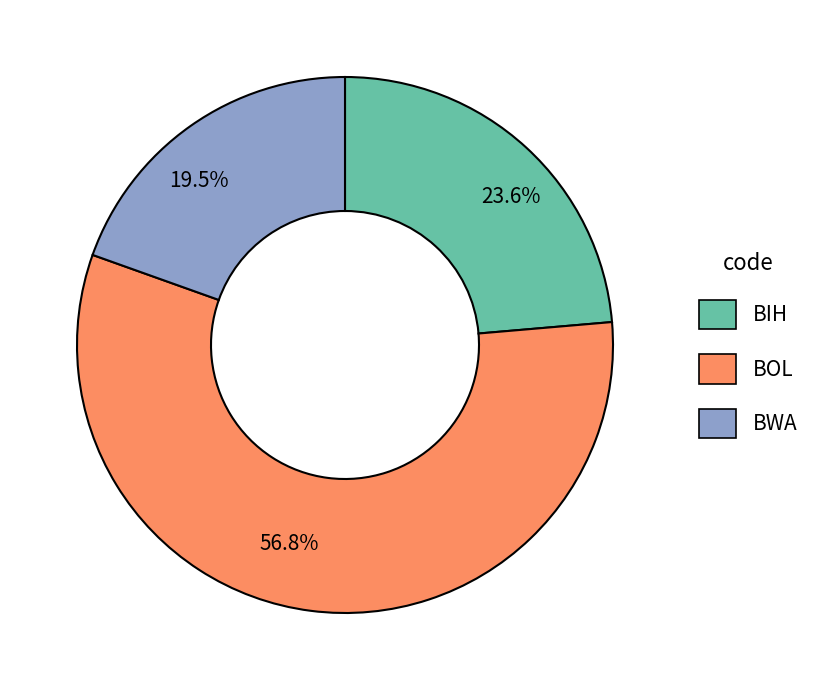

Which has a higher value, 56.8% or 19.5%?

56.8%